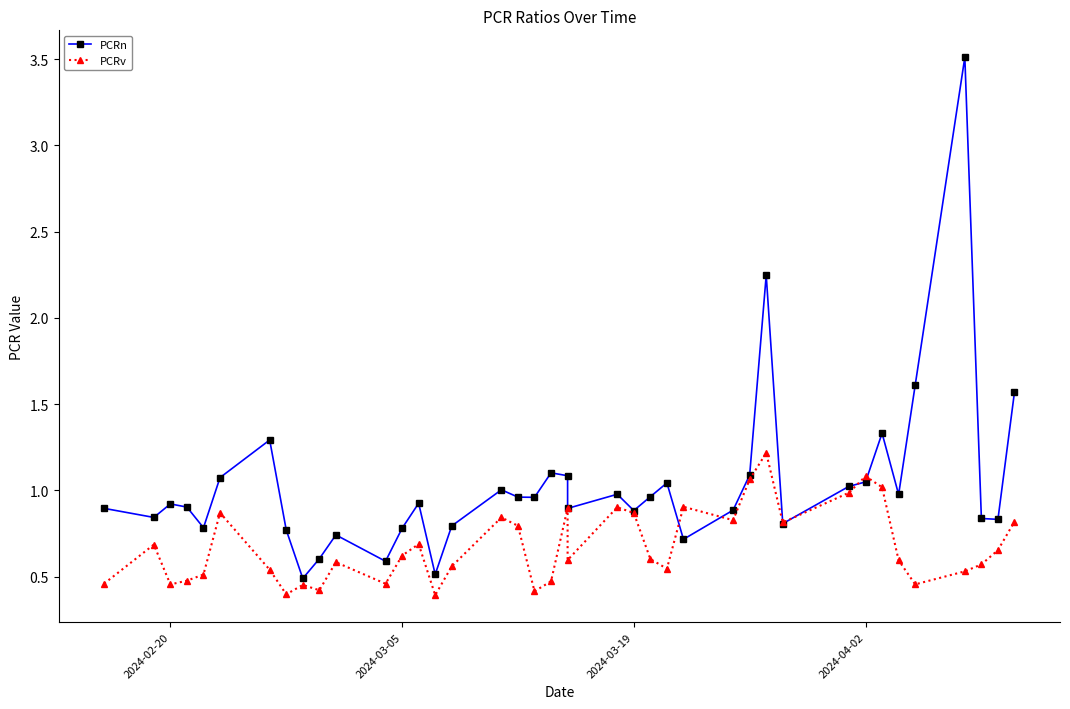

The value of PCRv at 2024-02-20 is 0.7. True or false?

False